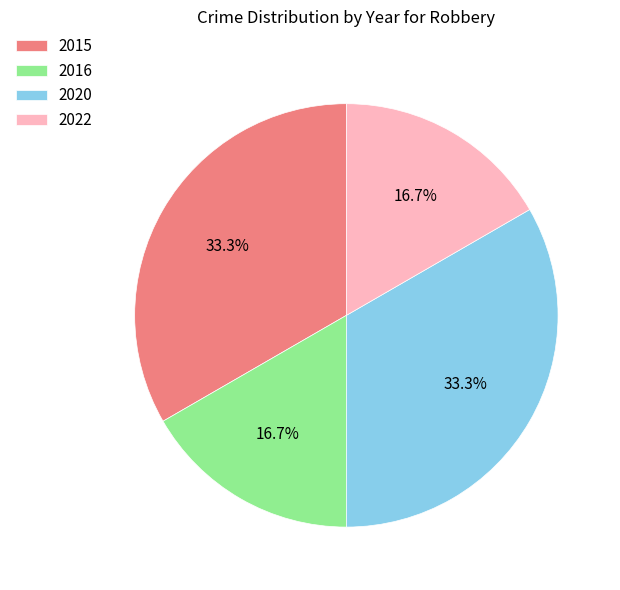

Is it true that 2016 is 23% of the pie?

False